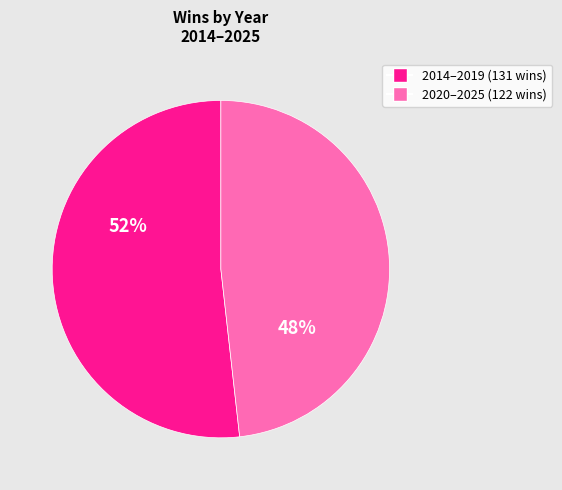

To the nearest percent, what is the difference between the largest and smallest slice percentages?

4%